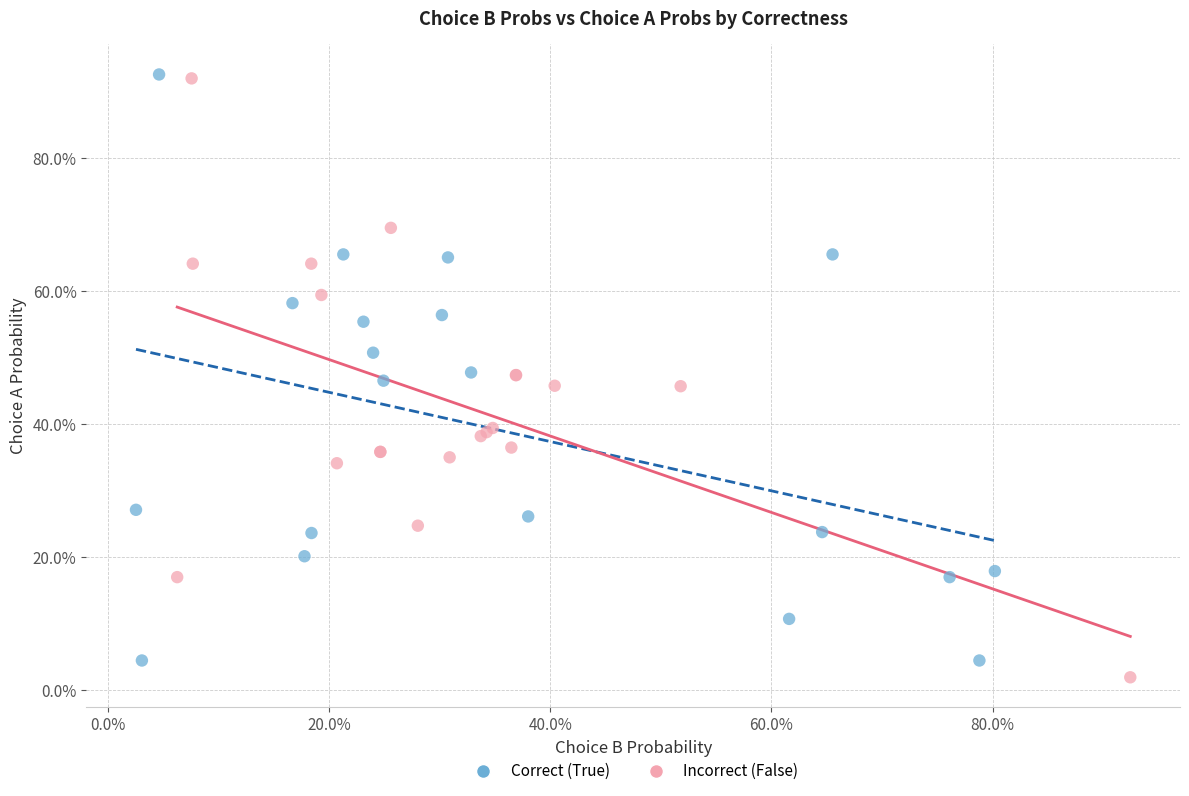

What are all the series names shown in the legend?

Correct (True), Incorrect (False)